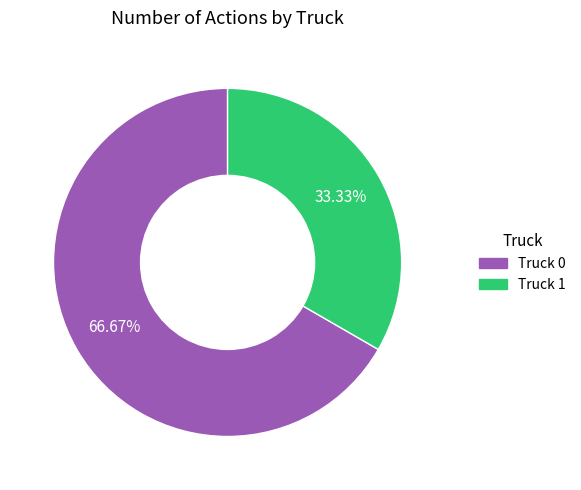

The Truck 0 slice represents 59% of the pie. True or false?

False